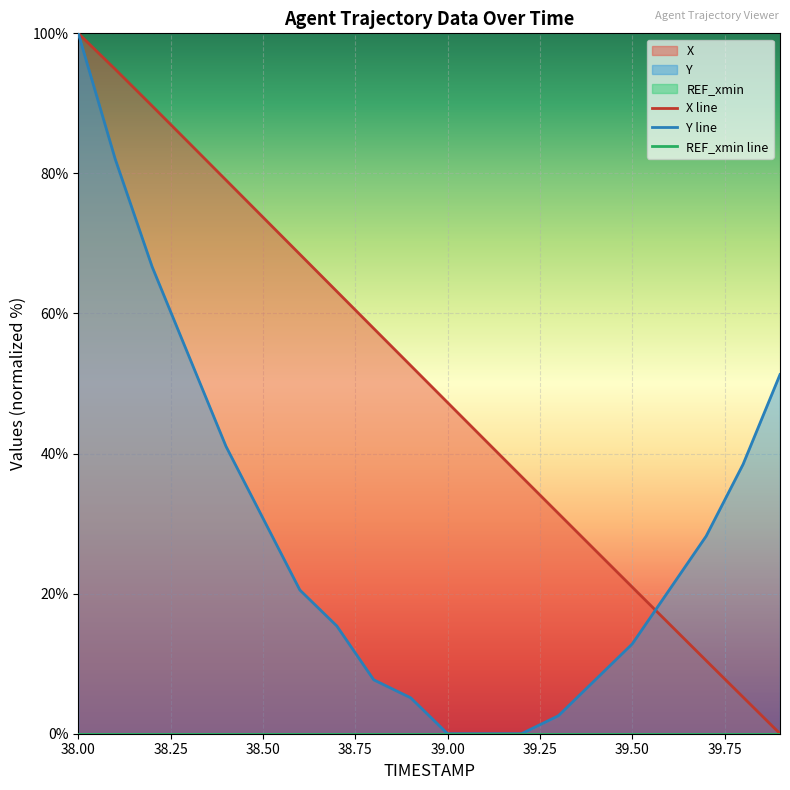

True or false: X line has more than 2 interior local peaks.

False